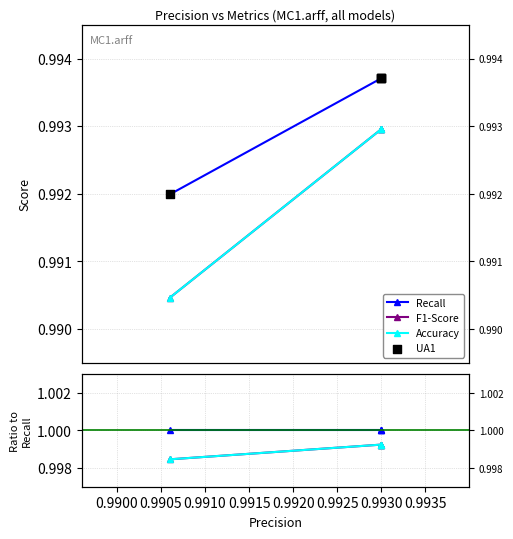

Which series has the largest total across all categories?

Recall